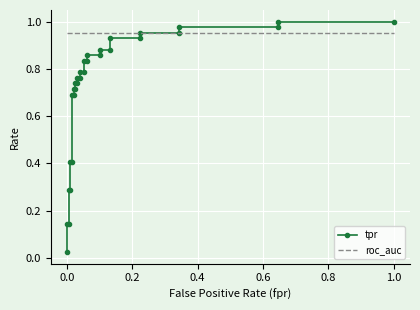

How many distinct data groups are displayed?

2